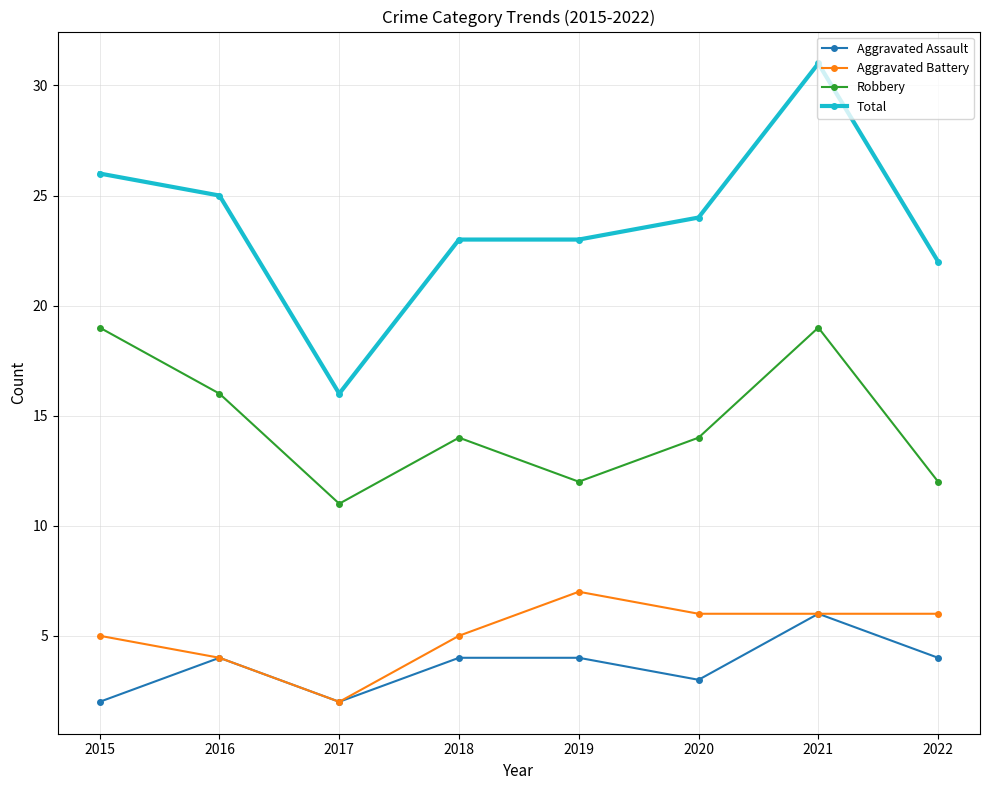

At which label does Aggravated Battery first exceed 6?

2019